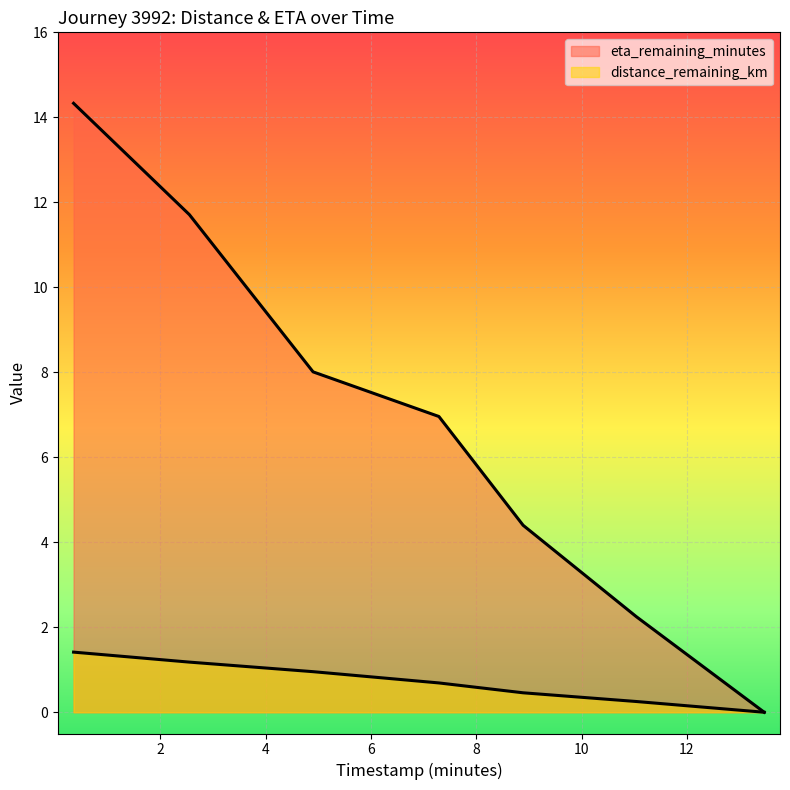

What is the difference between the highest and lowest values at 4.9?

7.1